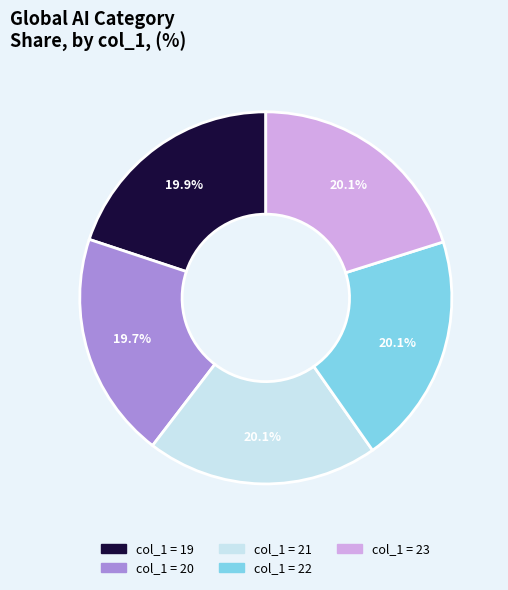

Does any single category account for the majority?

No